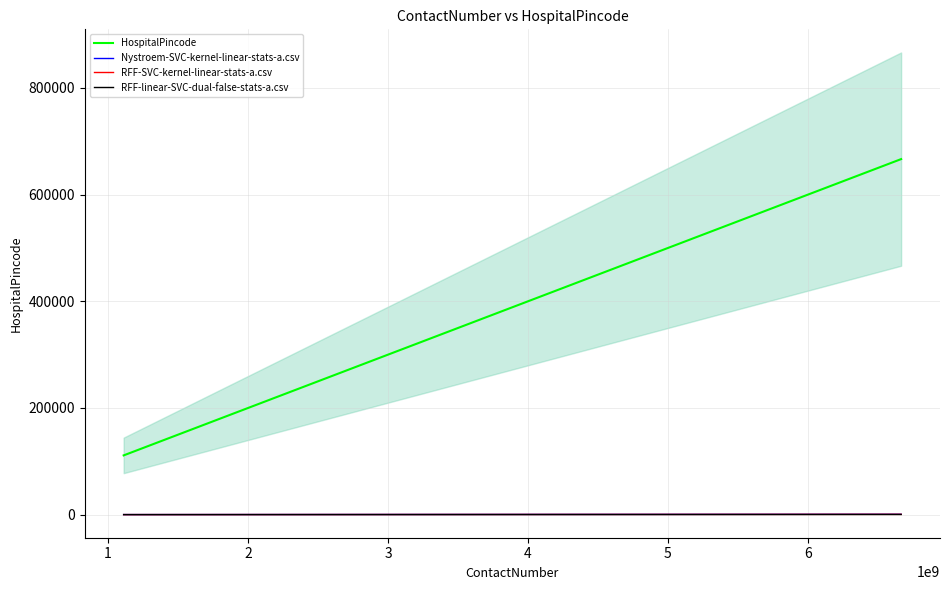

True or false: HospitalPincode and Nystroem-SVC-kernel-linear-stats-a.csv intersect in this chart.

False